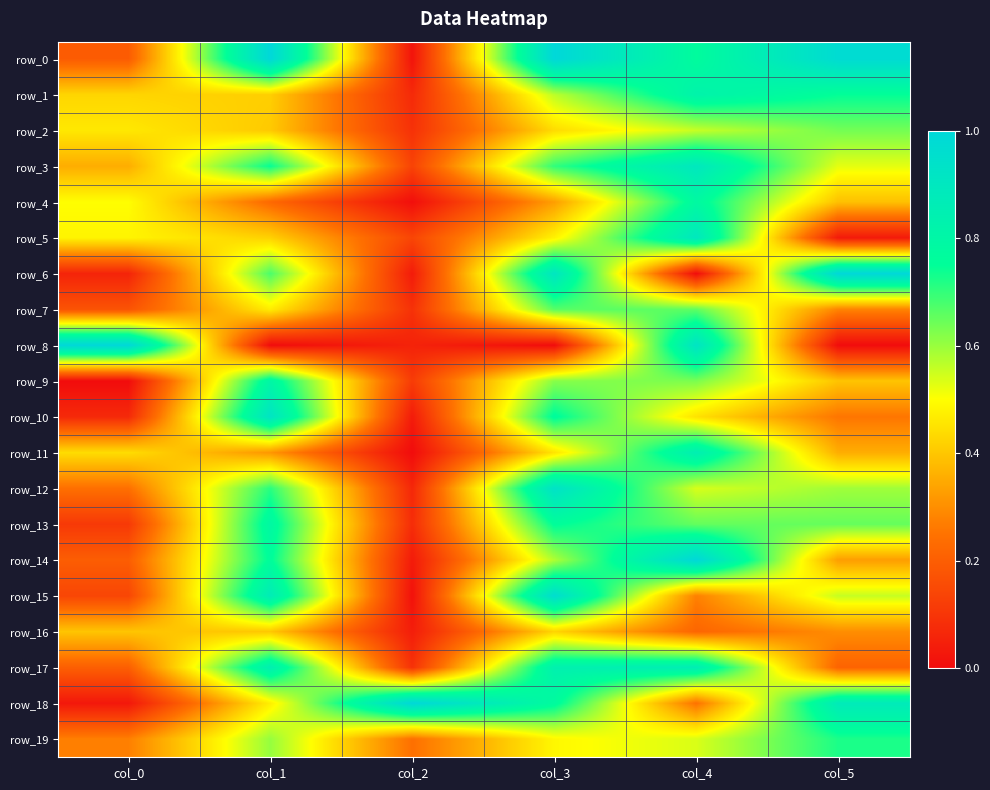

Which series has the largest total across all categories?

row_0